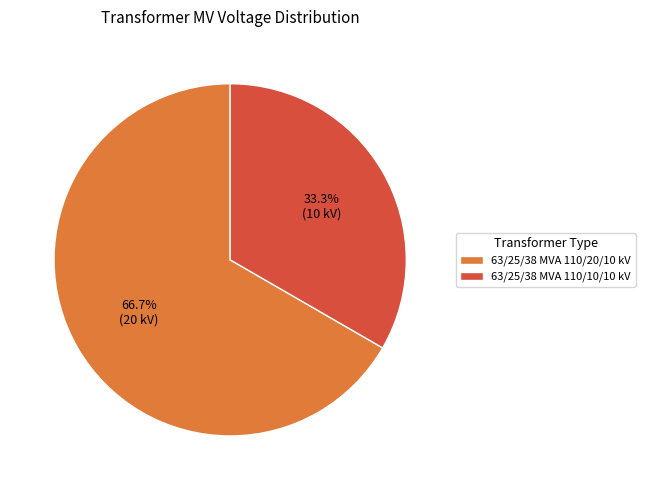

Count the number of slices in the pie.

2